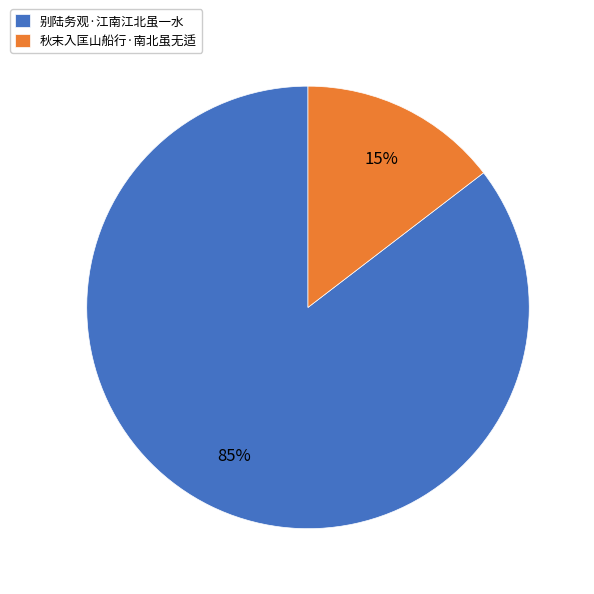

Which slice is the smallest?

秋末入匡山船行·南北虽无适